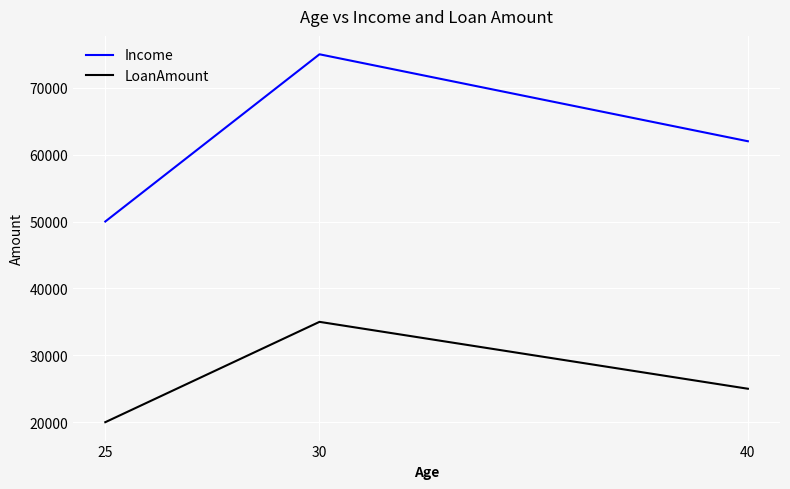

Reading right to left, list all the values displayed in this chart.

Income: 62000	75000	50000
LoanAmount: 25000	35000	20000